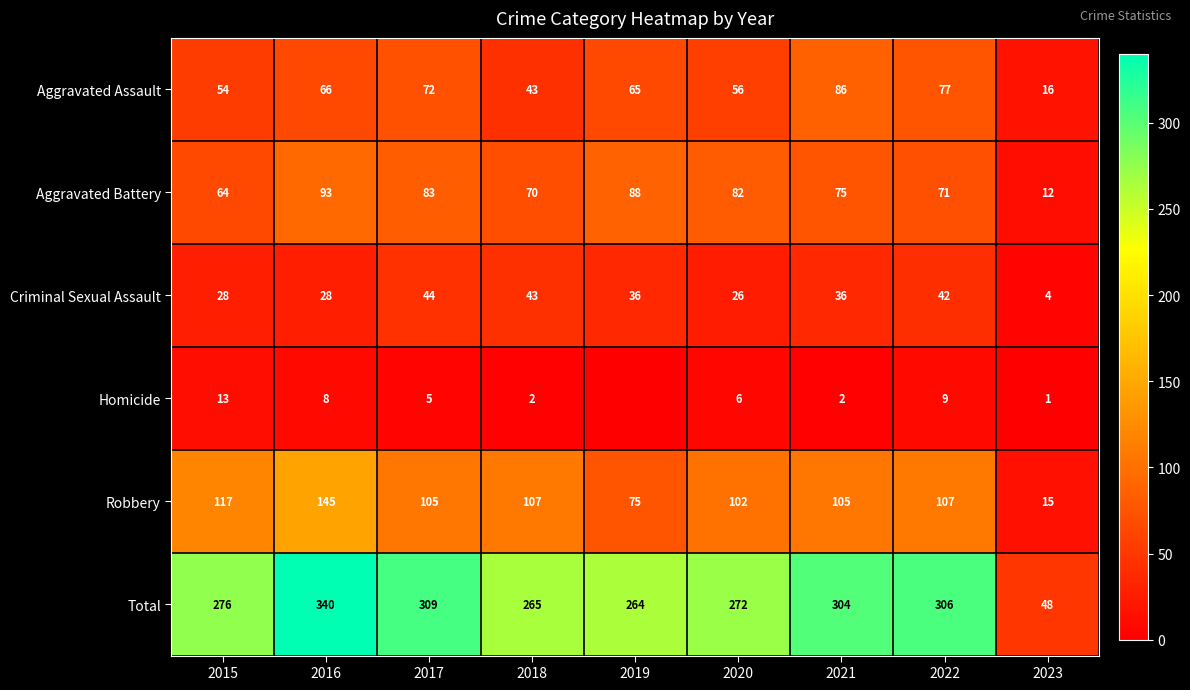

Which has a higher value, 2019 or 2015?

2019